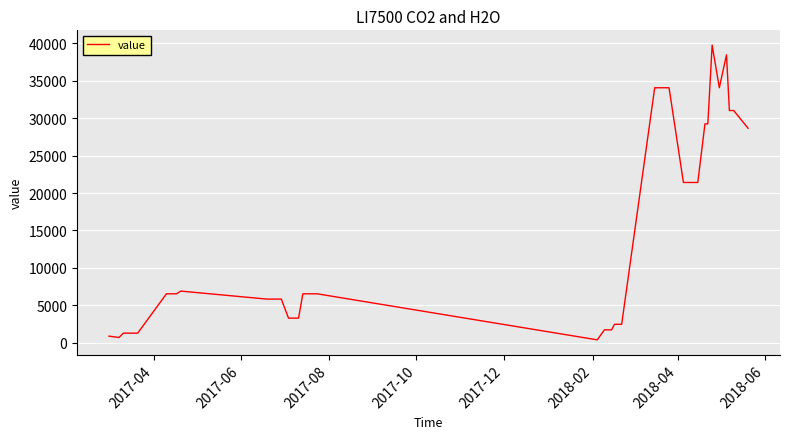

What is the maximum value shown in the chart?

39776.4